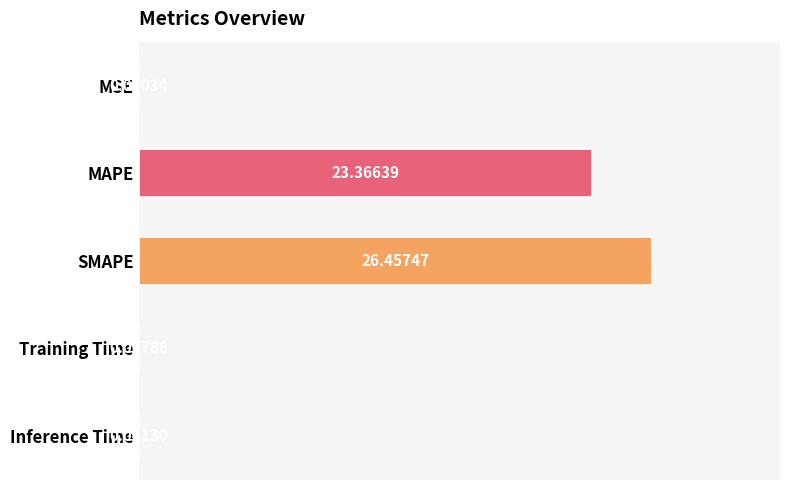

How many categories are shown in the chart?

5